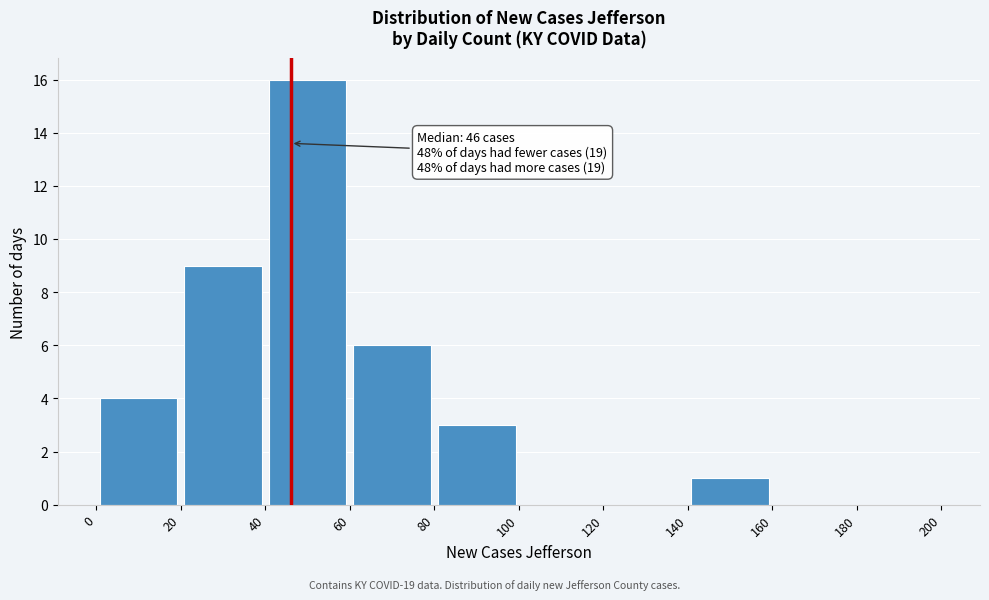

Over which range of the x-axis is the bar tallest?

40 to 60